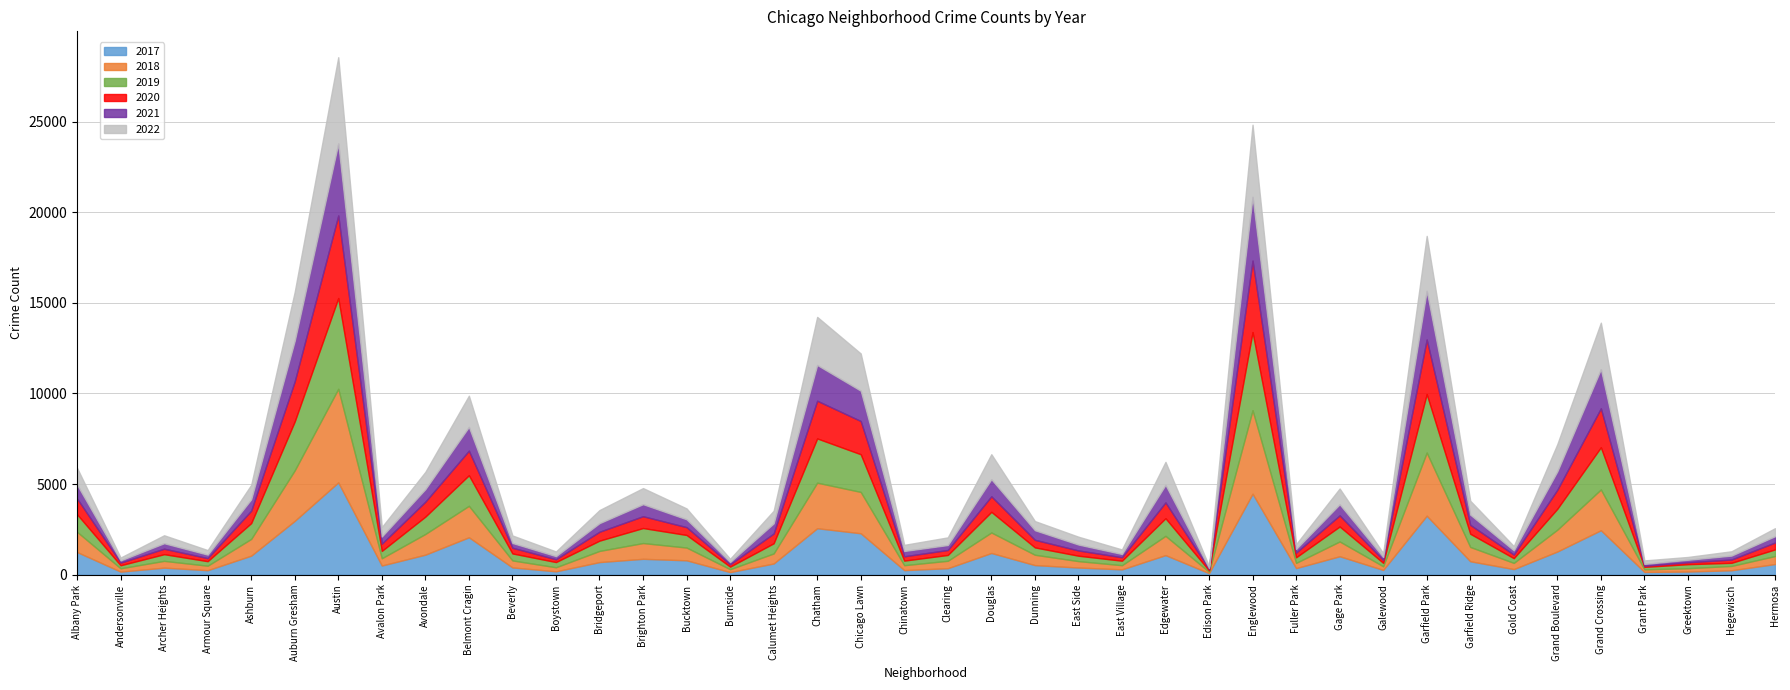

Which series has the largest total across all categories?

2017